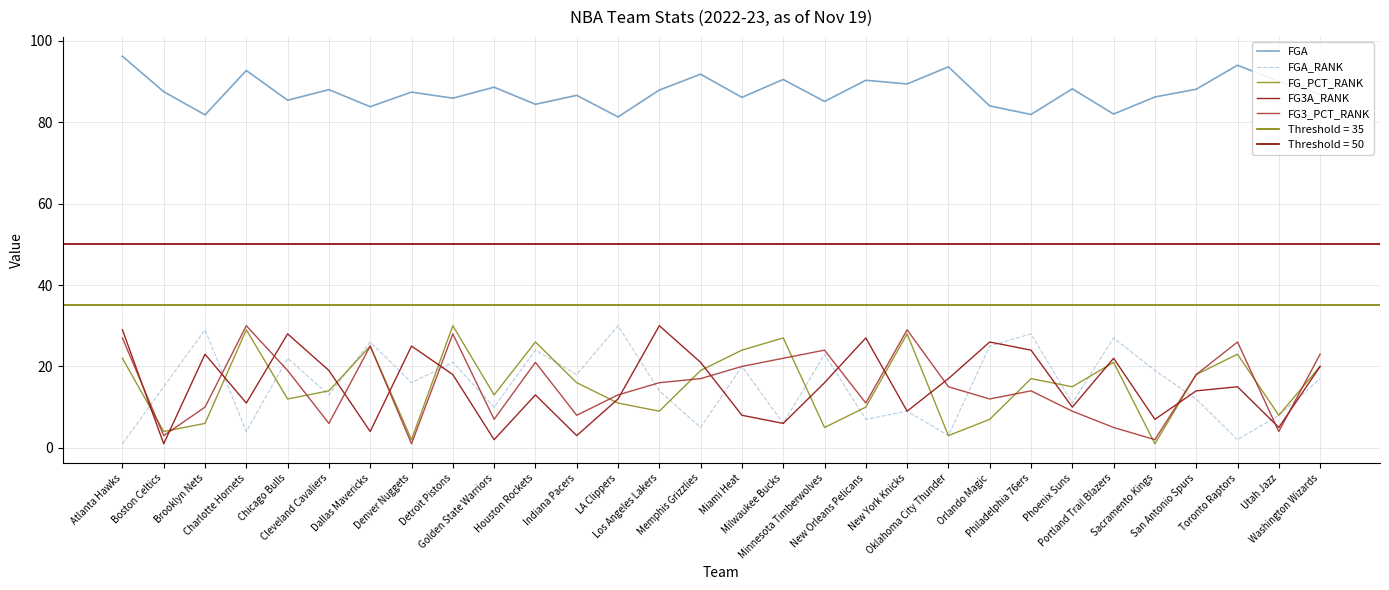

Reading left to right, extract all data points from this chart.

FGA: 96.2	87.5	81.8	92.7	85.4	88.0	83.8	87.4	85.9	88.6	84.4	86.6	81.3	87.9	91.8	86.1	90.5	85.1	90.3	89.4	93.6	84.0	81.9	88.2	82.0	86.2	88.1	94.0	90.0	86.9
FGA_RANK: 1.0	15.0	29.0	4.0	22.0	13.0	26.0	16.0	21.0	10.0	24.0	18.0	30.0	14.0	5.0	20.0	6.0	23.0	7.0	9.0	3.0	25.0	28.0	11.0	27.0	19.0	12.0	2.0	8.0	17.0
FG_PCT_RANK: 22.0	4.0	6.0	29.0	12.0	14.0	25.0	2.0	30.0	13.0	26.0	16.0	11.0	9.0	19.0	24.0	27.0	5.0	10.0	28.0	3.0	7.0	17.0	15.0	21.0	1.0	18.0	23.0	8.0	20.0
FG3A_RANK: 29.0	1.0	23.0	11.0	28.0	19.0	4.0	25.0	18.0	2.0	13.0	3.0	12.0	30.0	21.0	8.0	6.0	16.0	27.0	9.0	17.0	26.0	24.0	10.0	22.0	7.0	14.0	15.0	5.0	20.0
FG3_PCT_RANK: 27.0	3.0	10.0	30.0	19.0	6.0	25.0	1.0	28.0	7.0	21.0	8.0	13.0	16.0	17.0	20.0	22.0	24.0	11.0	29.0	15.0	12.0	14.0	9.0	5.0	2.0	18.0	26.0	4.0	23.0